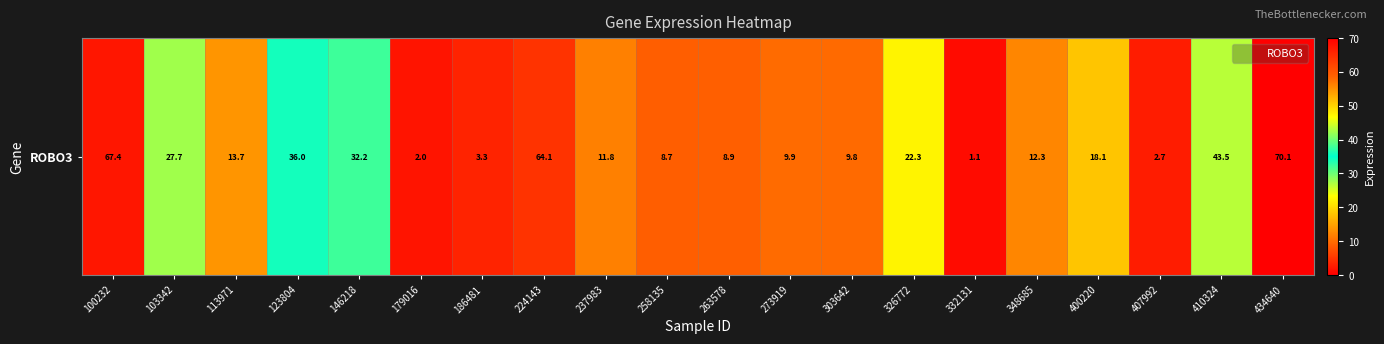

Reading left to right, extract all data points from this chart.

67.4	27.7	13.7	36.0	32.2	2.0	3.3	64.1	11.8	8.7	8.9	9.9	9.8	22.3	1.1	12.3	18.1	2.7	43.5	70.1